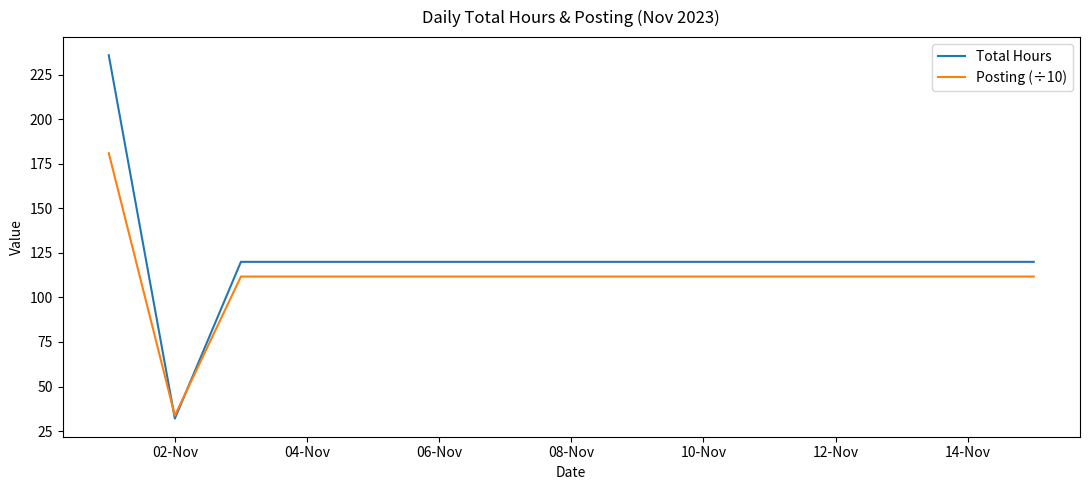

How many lines are shown in the chart?

2